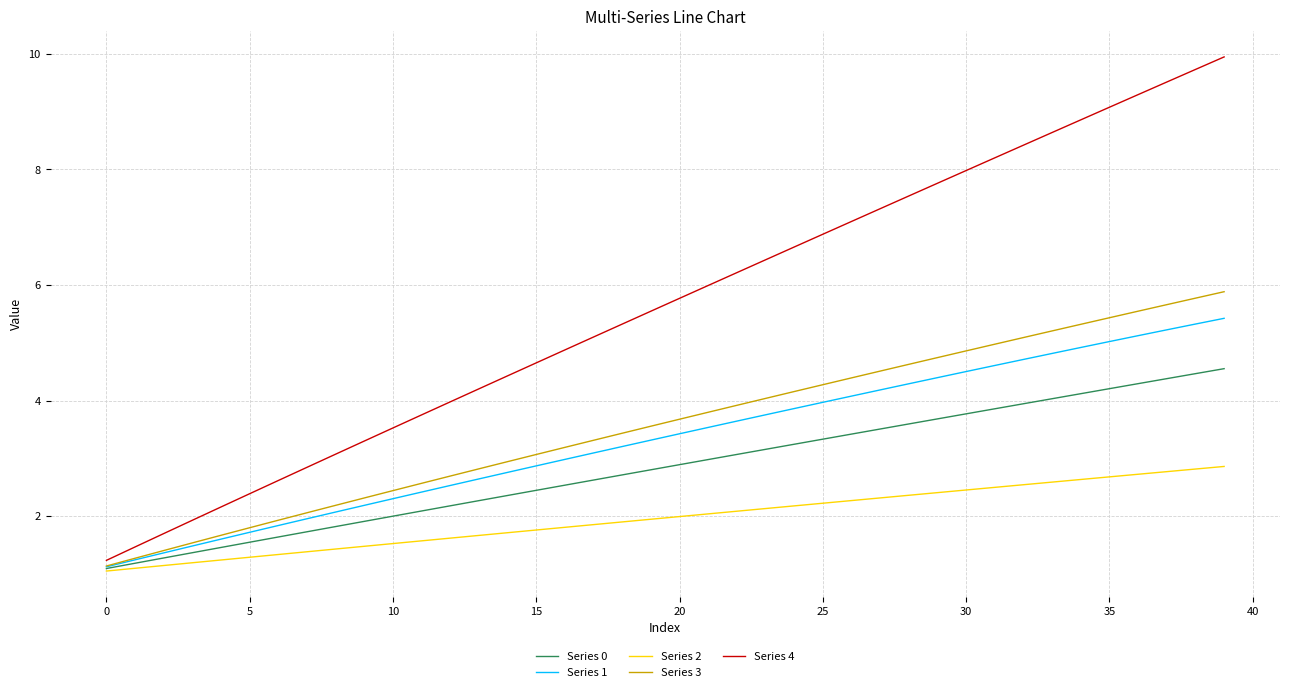

What is the difference between the maximum and second lowest values in the Series 3 series?

4.6